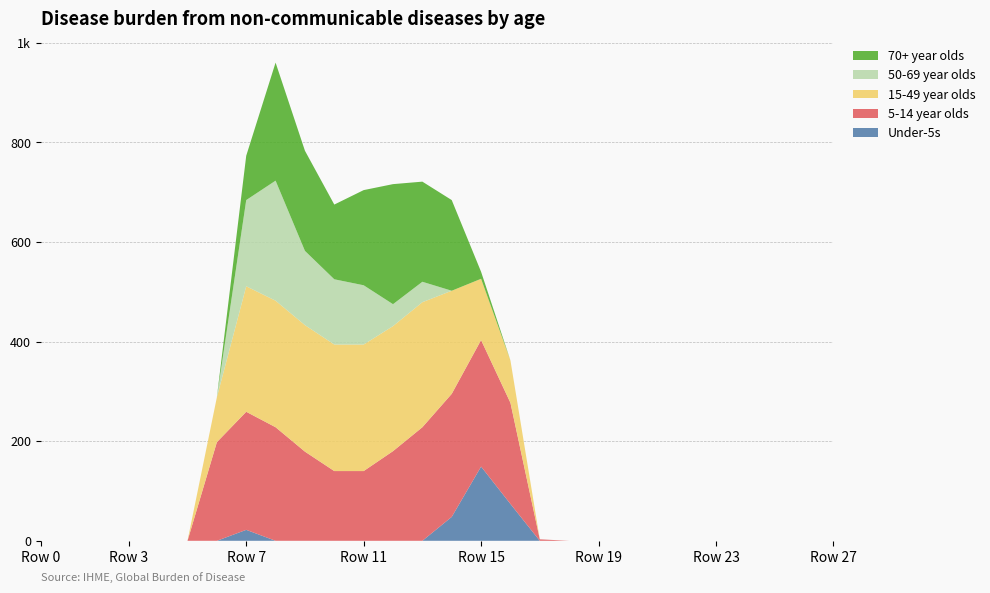

Reading right to left, transcribe all the data shown in this chart.

Under-5s: Row 27=0	Row 26=0	Row 25=0	Row 24=0	Row 23=0	Row 22=0	Row 21=0	Row 20=0	Row 19=0	Row 18=0	Row 17=0	Row 16=74	Row 15=149	Row 14=48	Row 13=0	Row 12=0	Row 11=0	Row 10=0	Row 9=0	Row 8=0	Row 7=22	Row 6=0	Row 5=0	Row 4=0	Row 3=0	Row 2=0	Row 1=0	Row 0=0
5-14 year olds: Row 27=0	Row 26=0	Row 25=0	Row 24=0	Row 23=0	Row 22=0	Row 21=0	Row 20=0	Row 19=0	Row 18=0	Row 17=3	Row 16=203	Row 15=254	Row 14=247	Row 13=228	Row 12=180	Row 11=140	Row 10=140	Row 9=179	Row 8=228	Row 7=237	Row 6=198	Row 5=0	Row 4=0	Row 3=0	Row 2=0	Row 1=0	Row 0=0
15-49 year olds: Row 27=0	Row 26=0	Row 25=0	Row 24=0	Row 23=0	Row 22=0	Row 21=0	Row 20=0	Row 19=0	Row 18=0	Row 17=0	Row 16=85	Row 15=123	Row 14=207	Row 13=251	Row 12=251	Row 11=254	Row 10=254	Row 9=254	Row 8=254	Row 7=252	Row 6=90	Row 5=0	Row 4=0	Row 3=0	Row 2=0	Row 1=0	Row 0=0
50-69 year olds: Row 27=0	Row 26=0	Row 25=0	Row 24=0	Row 23=0	Row 22=0	Row 21=0	Row 20=0	Row 19=0	Row 18=0	Row 17=0	Row 16=0	Row 15=0	Row 14=0	Row 13=41	Row 12=44	Row 11=119	Row 10=131	Row 9=149	Row 8=241	Row 7=173	Row 6=0	Row 5=0	Row 4=0	Row 3=0	Row 2=0	Row 1=0	Row 0=0
70+ year olds: Row 27=0	Row 26=0	Row 25=0	Row 24=0	Row 23=0	Row 22=0	Row 21=0	Row 20=0	Row 19=0	Row 18=0	Row 17=0	Row 16=0	Row 15=14	Row 14=182	Row 13=201	Row 12=241	Row 11=191	Row 10=150	Row 9=201	Row 8=237	Row 7=89	Row 6=0	Row 5=0	Row 4=0	Row 3=0	Row 2=0	Row 1=0	Row 0=0